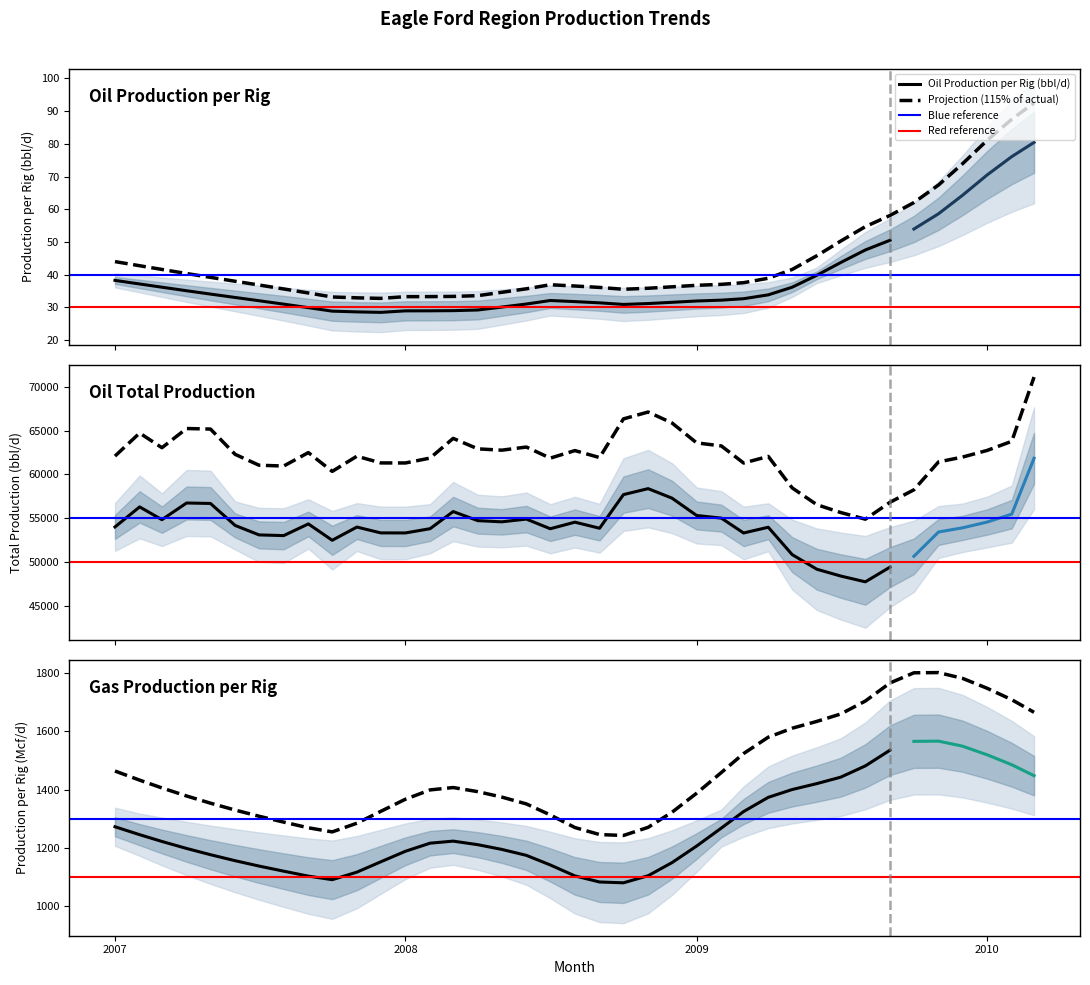

What position from the right is 2009-11?

5